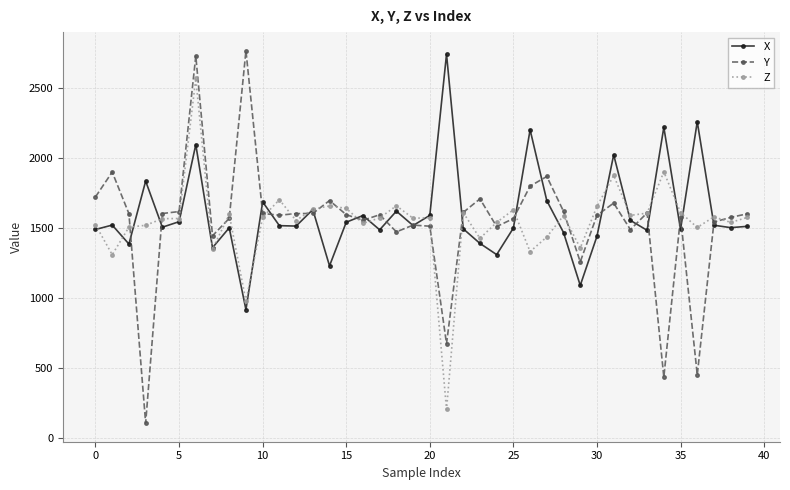

What is the value of the Z point at the 32nd from the left?

1872.7